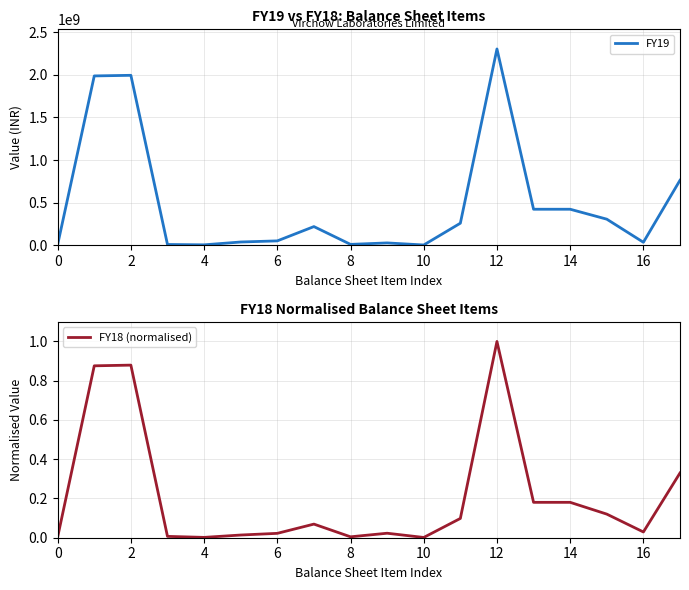

What is the highest value of the FY19 series?

2303403000